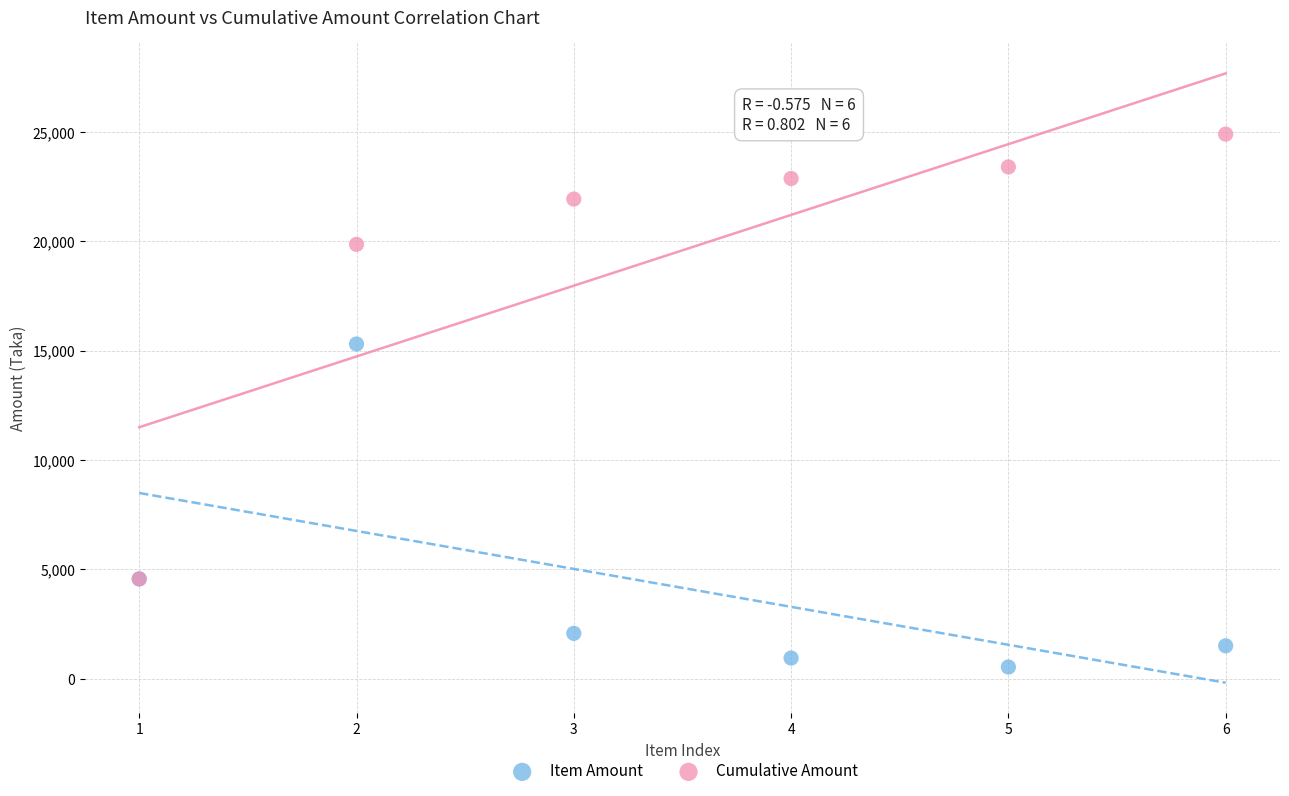

Which series reaches the maximum Y coordinate?

Cumulative Amount